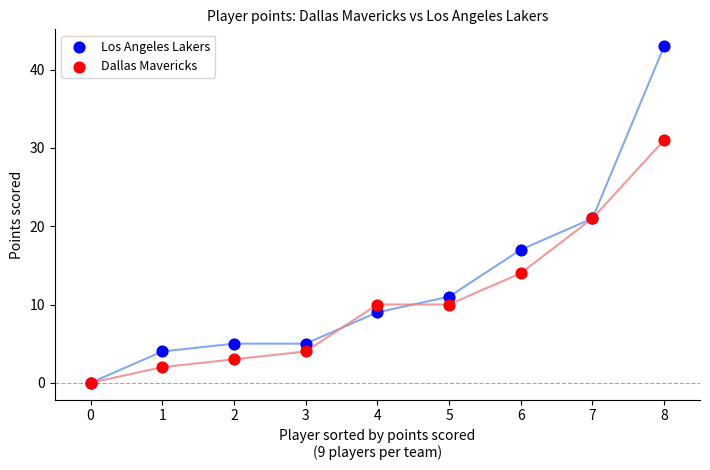

In the Dallas Mavericks series, what Y value is closest to 15?

14